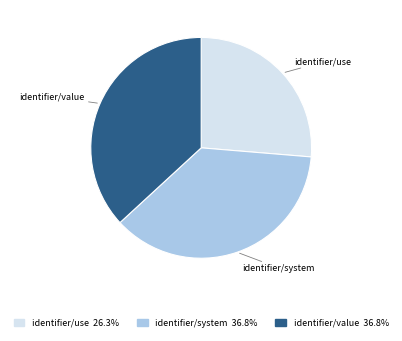

What is the smallest slice in the pie chart?

identifier/use